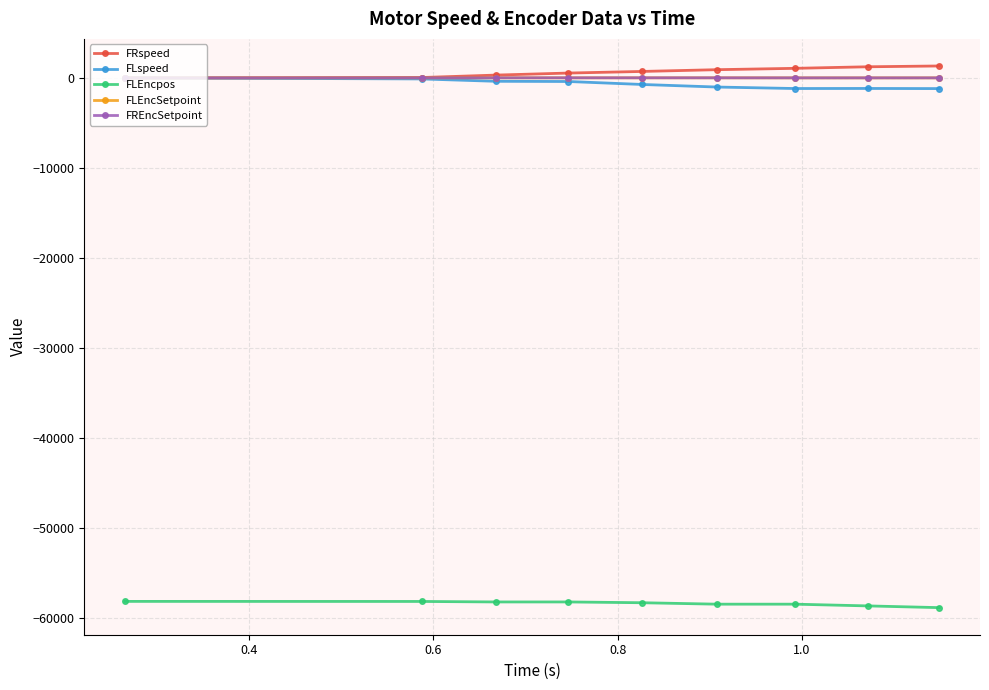

How many series are shown in this chart?

5